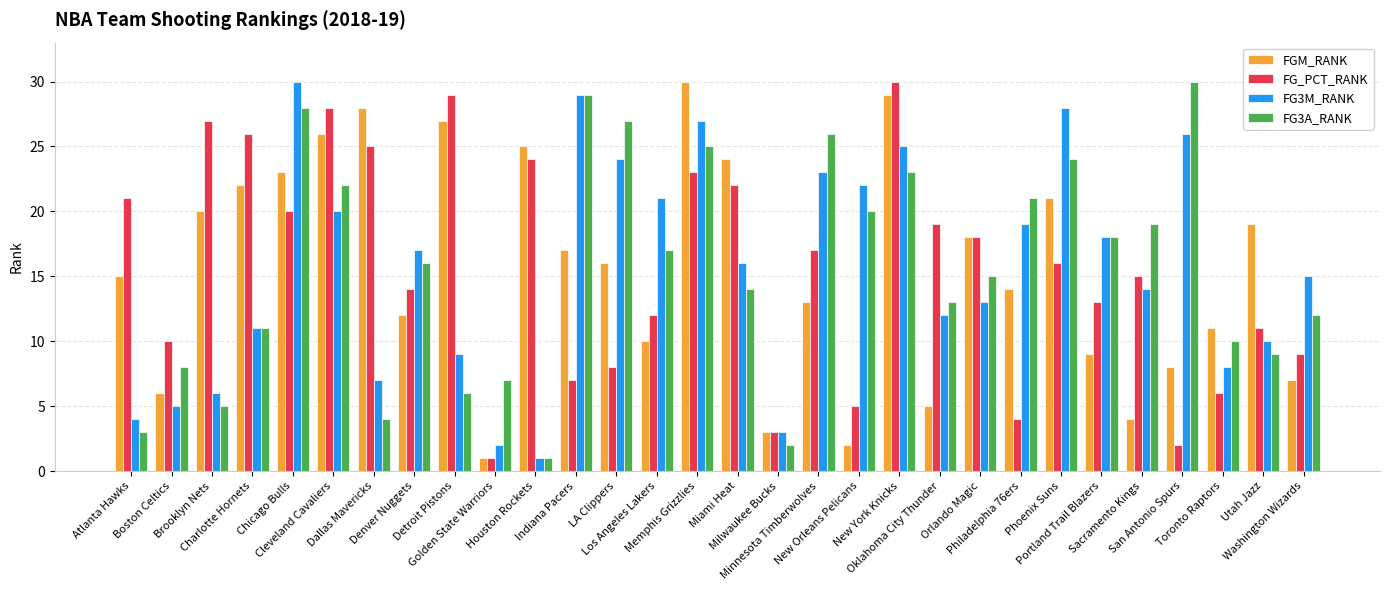

Count the number of categories in the chart.

30